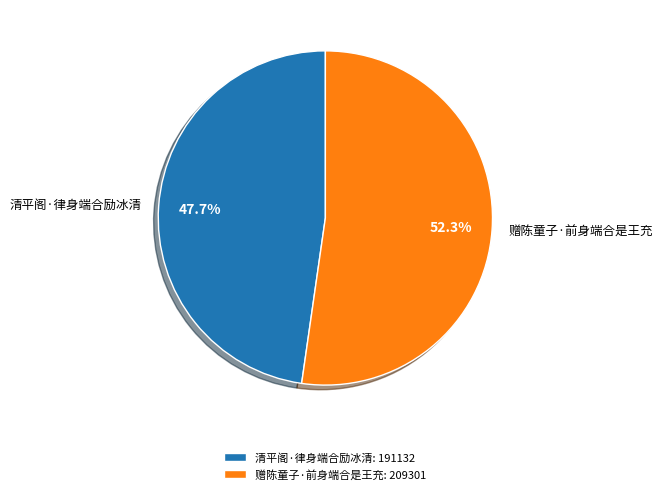

How many segments does this pie chart have?

2